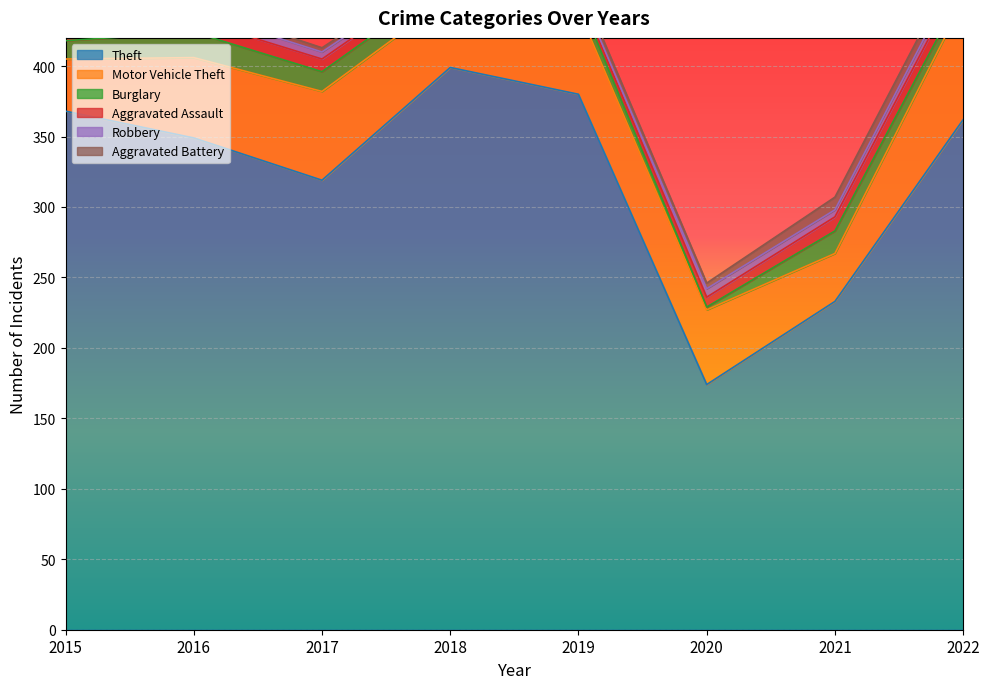

Which series has the largest total across all categories?

Theft